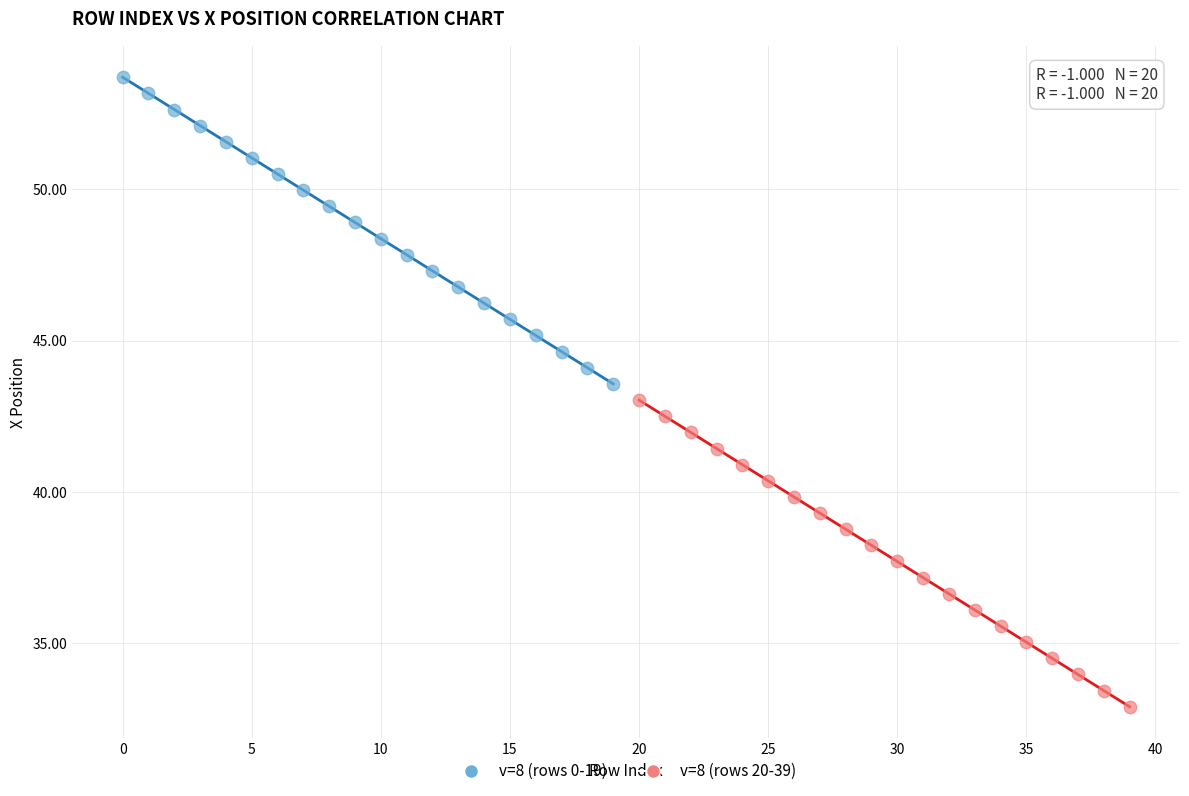

Which series reaches the minimum Y coordinate?

v=8 (rows 20-39)